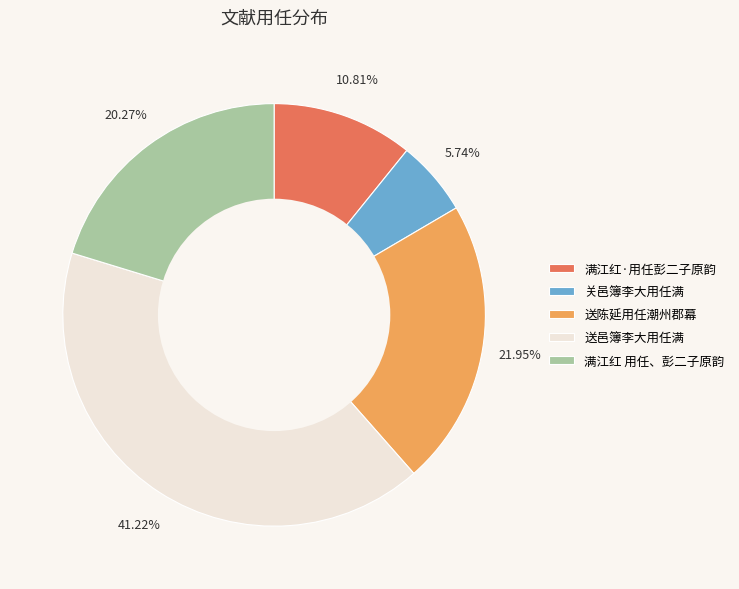

Is there a majority slice in this chart?

No